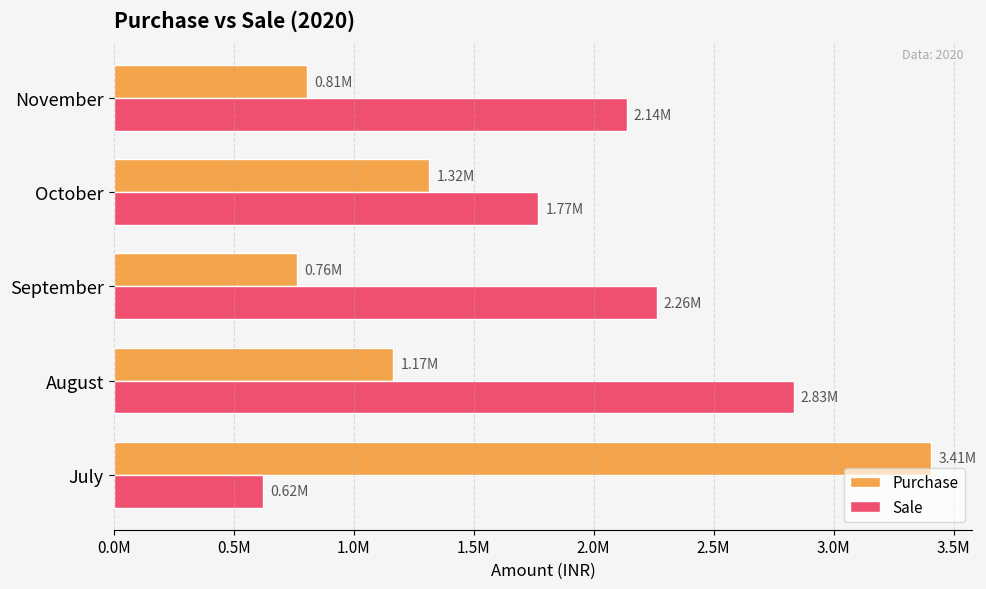

Rank the categories by Purchase value from lowest to highest.

September, November, August, October, July